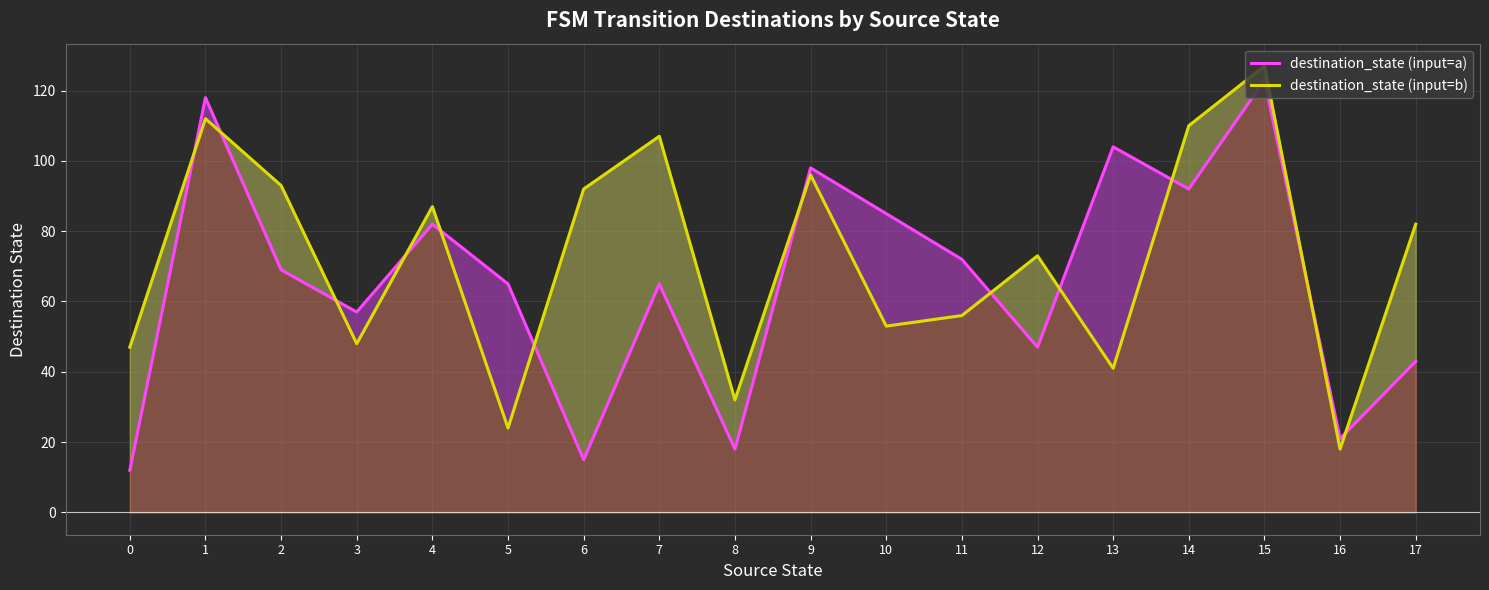

What is the value of the destination_state (input=b) point at the 4th from the left?

48